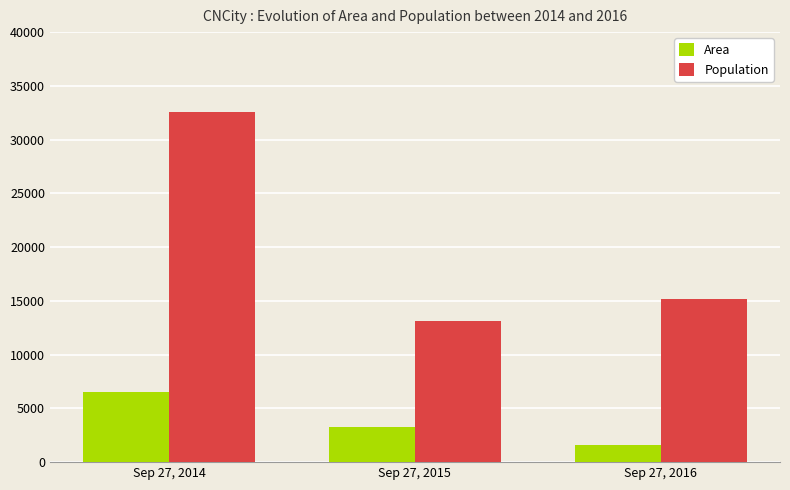

What value does the Population series have at Sep 27, 2014?

32567